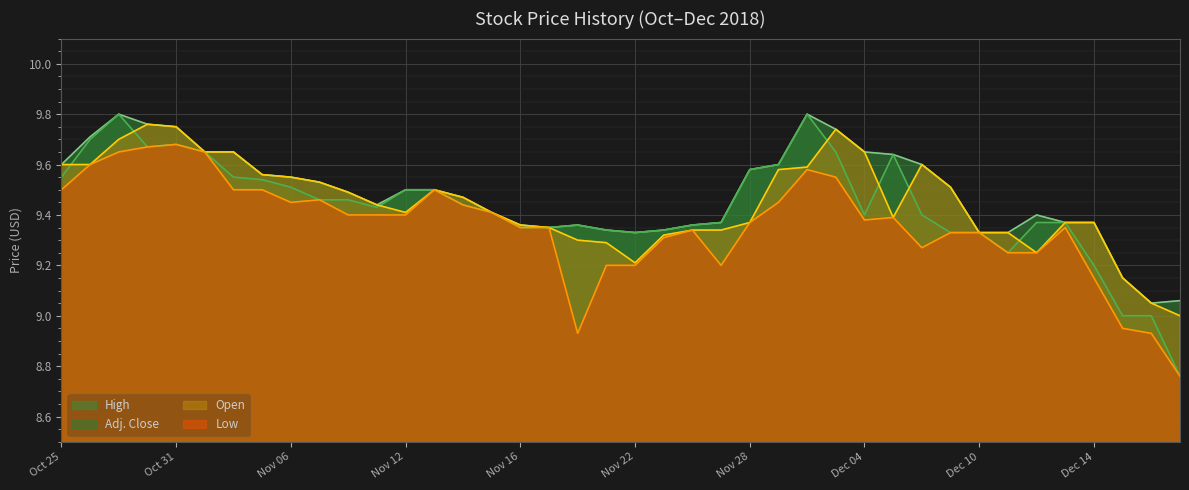

Between Oct 26 and Nov 13, which is larger?

Oct 26